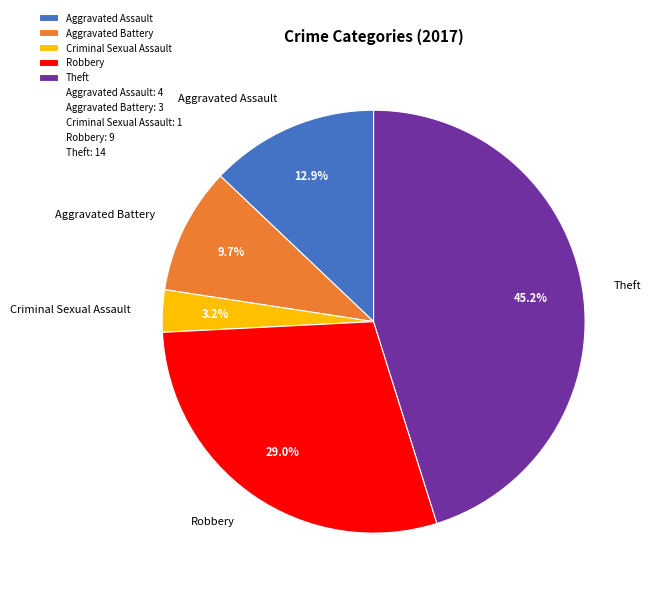

Rank the categories by value from highest to lowest.

Theft, Robbery, Aggravated Assault, Aggravated Battery, Criminal Sexual Assault